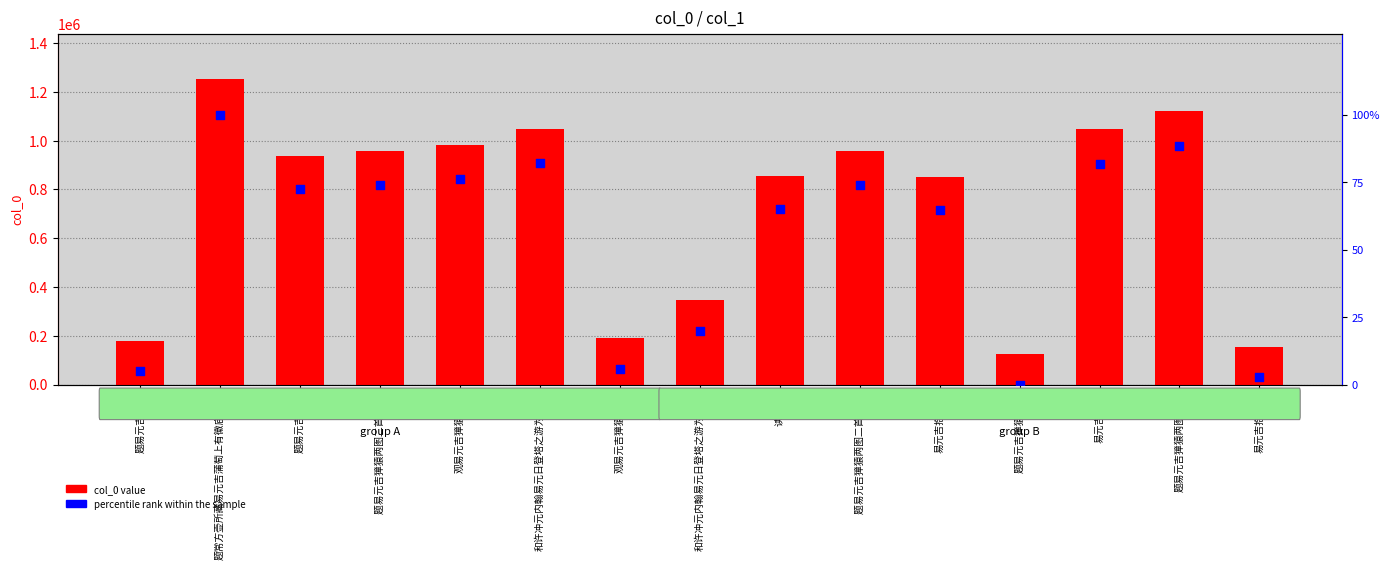

What is the total value across all series at 观易元吉獐猿图歌?

982684.2